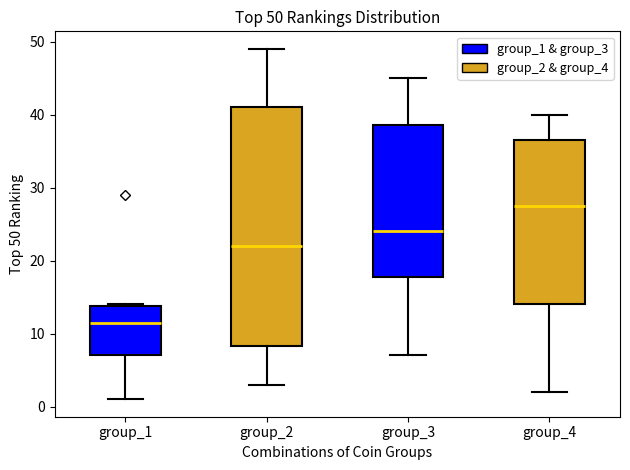

Which box is the tallest, from its lower edge to its upper edge?

group_2